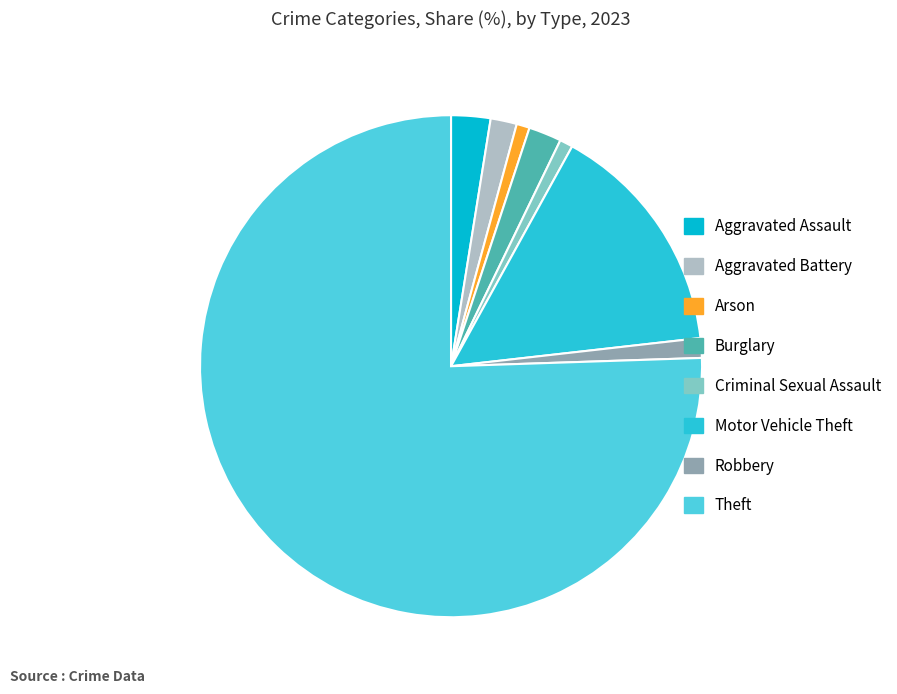

Combined, do Motor Vehicle Theft and Aggravated Battery account for over 50%?

No